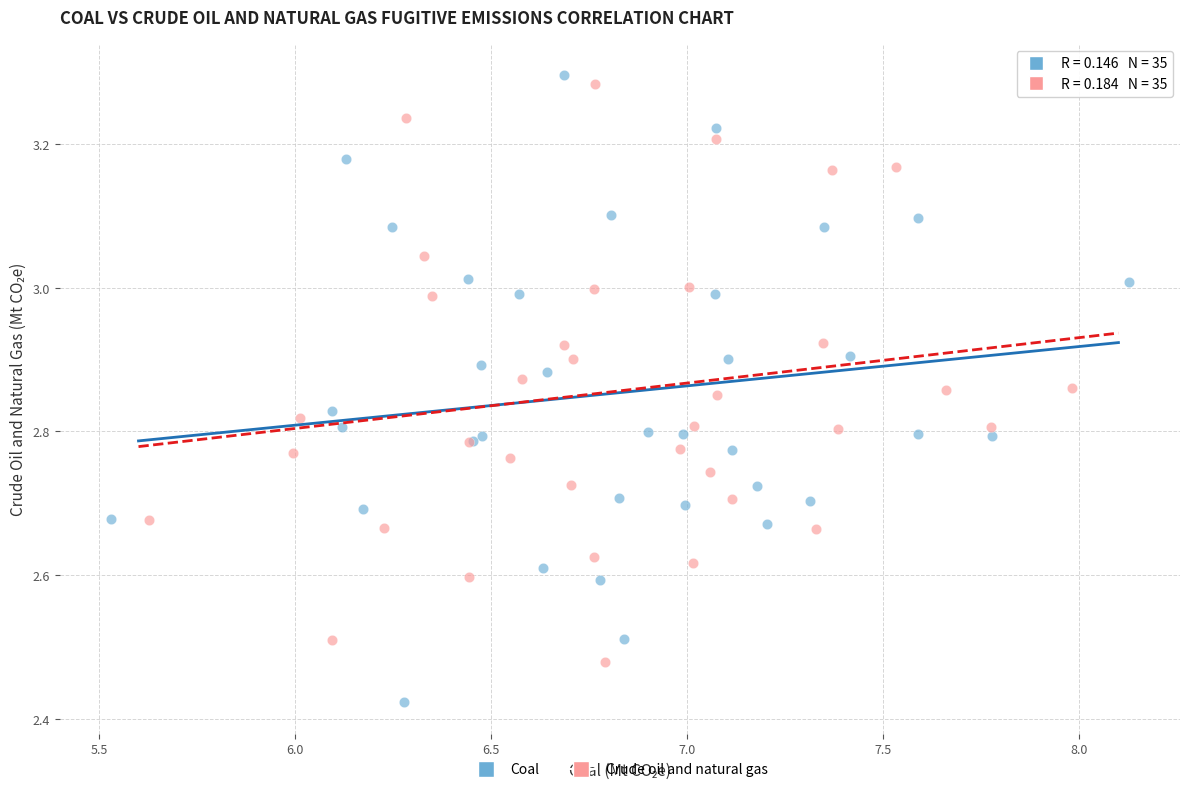

Which series contains the lowest Y value?

Coal